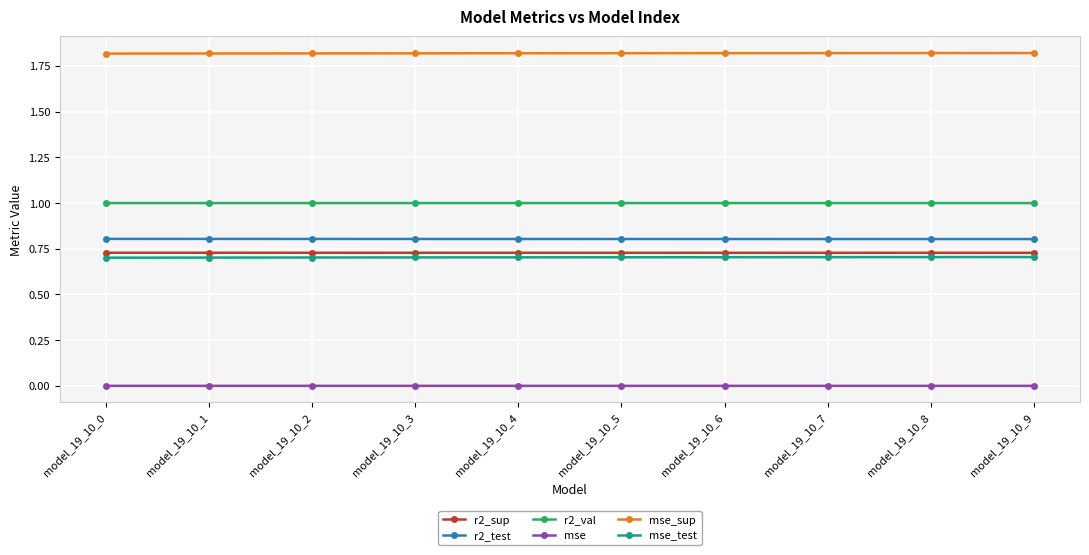

What is the maximum value for r2_val?

1.0